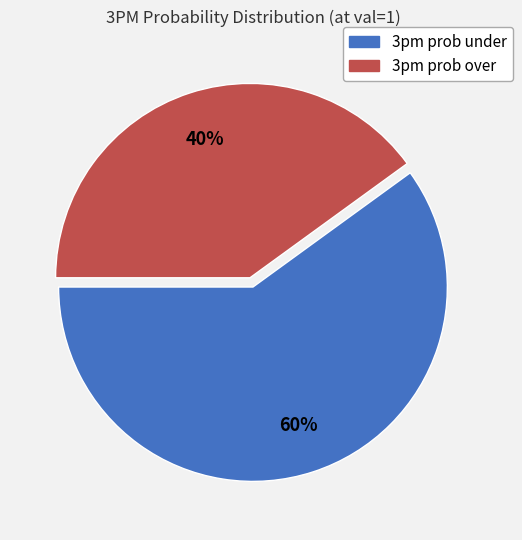

True or false: 3pm prob over accounts for 25% of the total.

False